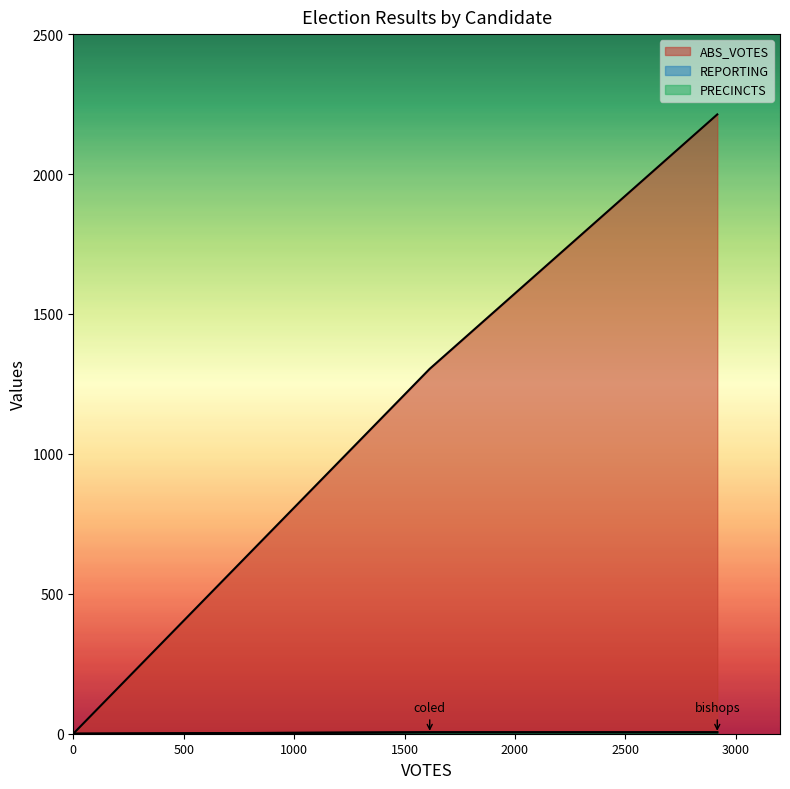

What is the total value across all series at bishops?

2223